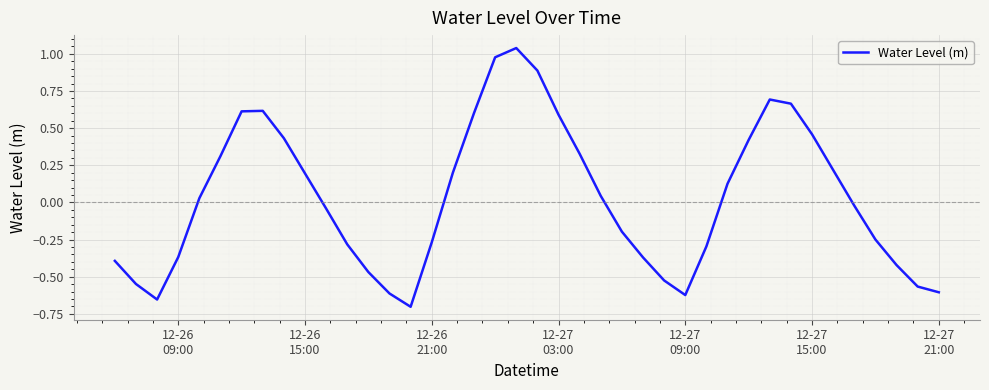

What is the difference between the maximum and minimum values?

1.7